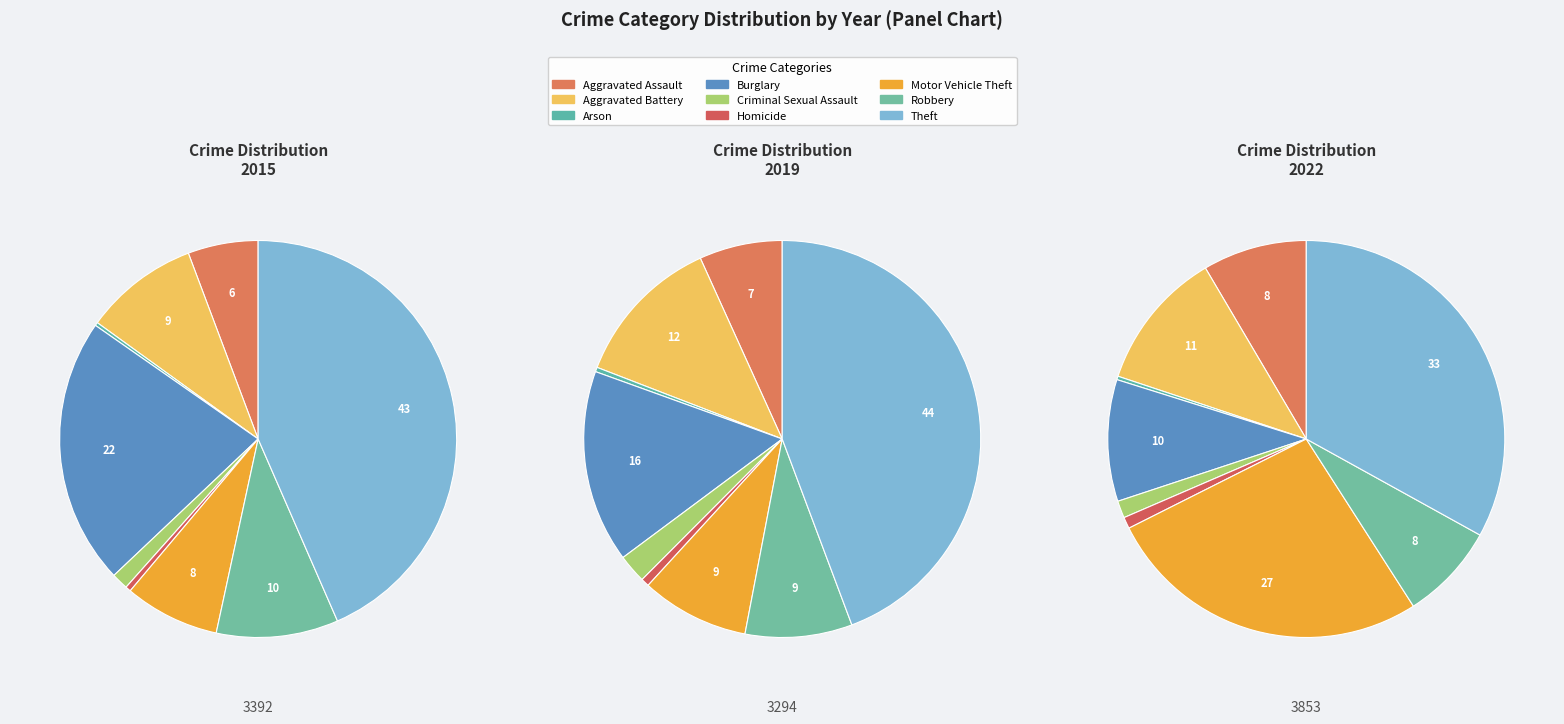

Does any single category account for the majority?

No